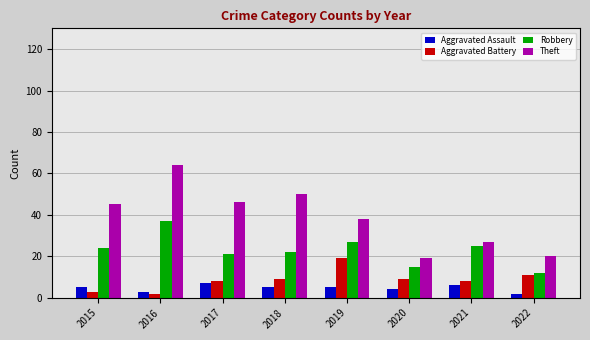

What is the sum of all Theft values?

309